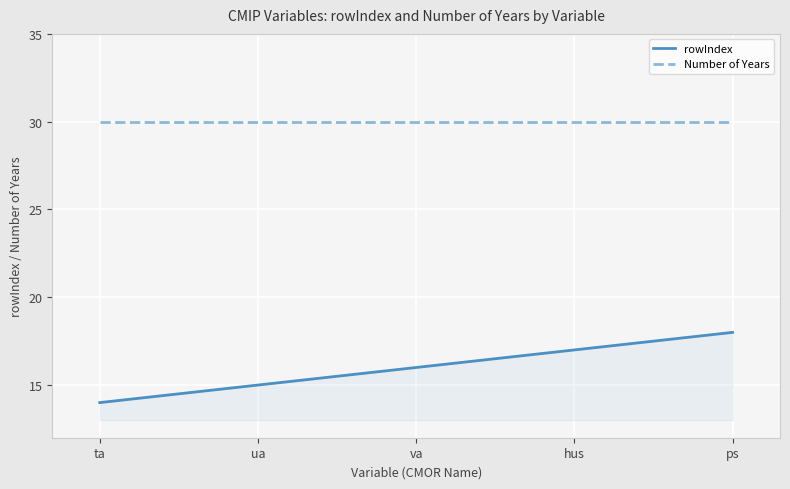

Is it true that rowIndex equals 16 at va?

True